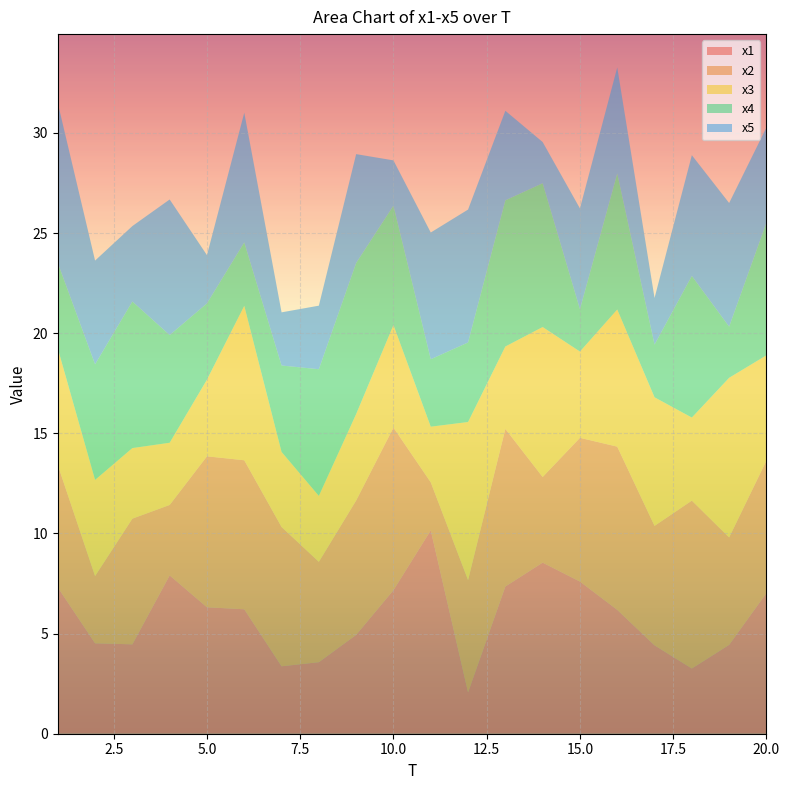

Reading left to right, list all the values displayed in this chart.

x1: 7.3	4.5	4.5	7.9	6.3	6.2	3.4	3.6	4.9	7.2	10.2	2.1	7.4	8.5	7.6	6.2	4.4	3.3	4.4	7.0
x2: 6.1	3.4	6.3	3.5	7.5	7.4	7.0	5.0	6.7	8.1	2.4	5.6	7.9	4.3	7.2	8.1	6.0	8.4	5.4	6.6
x3: 5.8	4.8	3.5	3.1	3.8	7.7	3.7	3.3	4.3	5.1	2.8	7.9	4.1	7.5	4.3	6.8	6.4	4.1	8.0	5.3
x4: 4.3	5.8	7.3	5.4	3.8	3.2	4.3	6.3	7.5	6.0	3.4	4.0	7.3	7.2	2.1	6.8	2.6	7.1	2.6	6.6
x5: 8.0	5.2	3.8	6.8	2.4	6.5	2.7	3.2	5.4	2.3	6.3	6.6	4.5	2.1	5.0	5.3	2.3	6.0	6.2	4.8